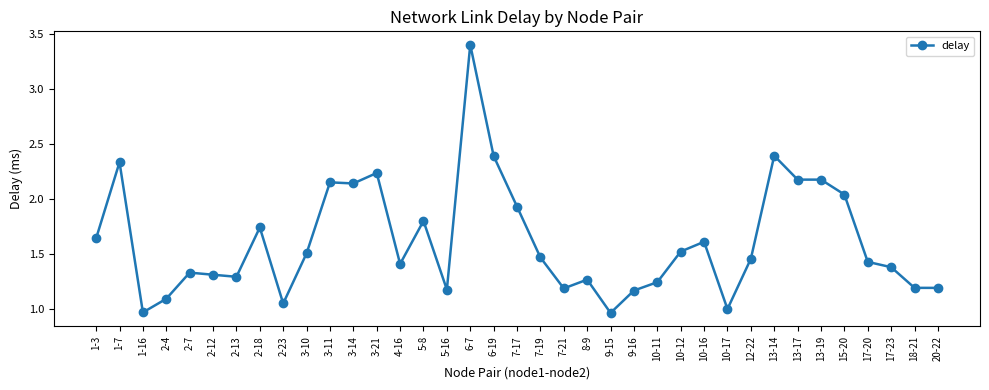

Which label corresponds to the largest value in the chart?

6-7